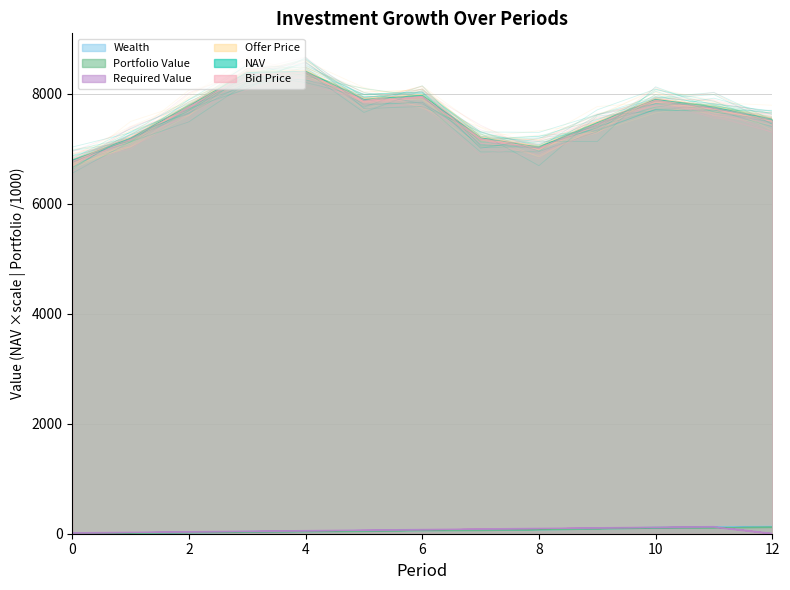

True or false: Required Value and Portfolio Value intersect in this chart.

True